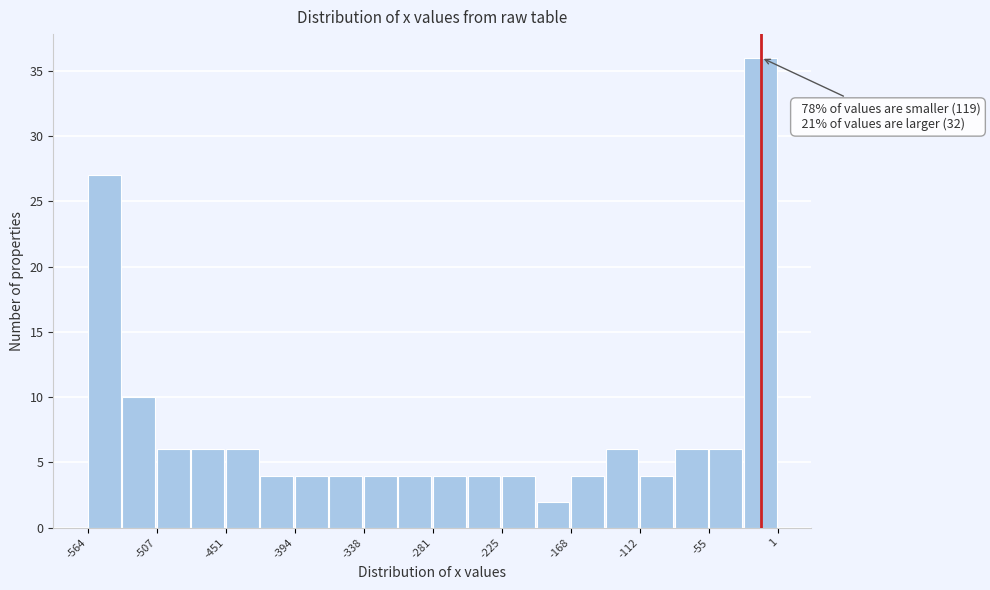

Around what value on the x-axis is the tallest bar? Give the approximate position of its centre, as read against the axis.

-10